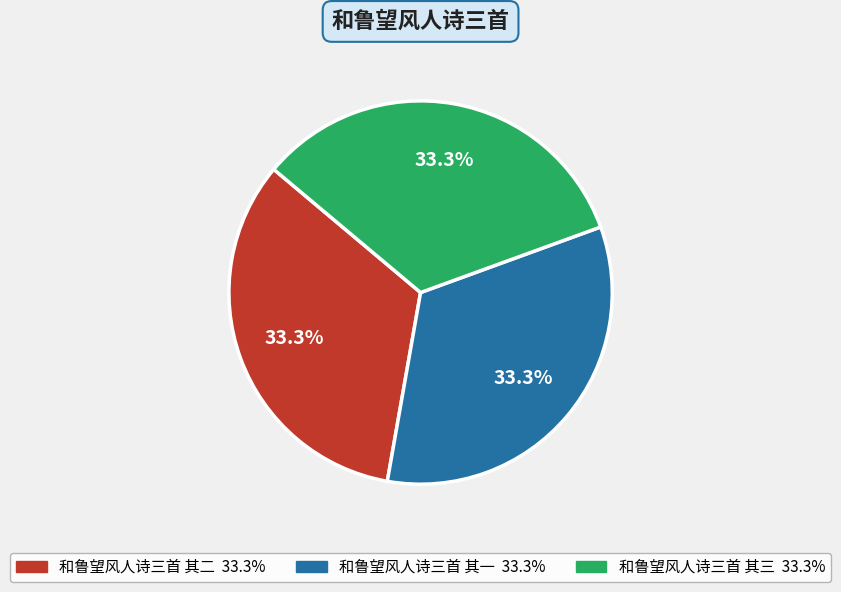

To the nearest percent, what is the combined percentage of 和鲁望风人诗三首 其三 and 和鲁望风人诗三首 其一?

67%